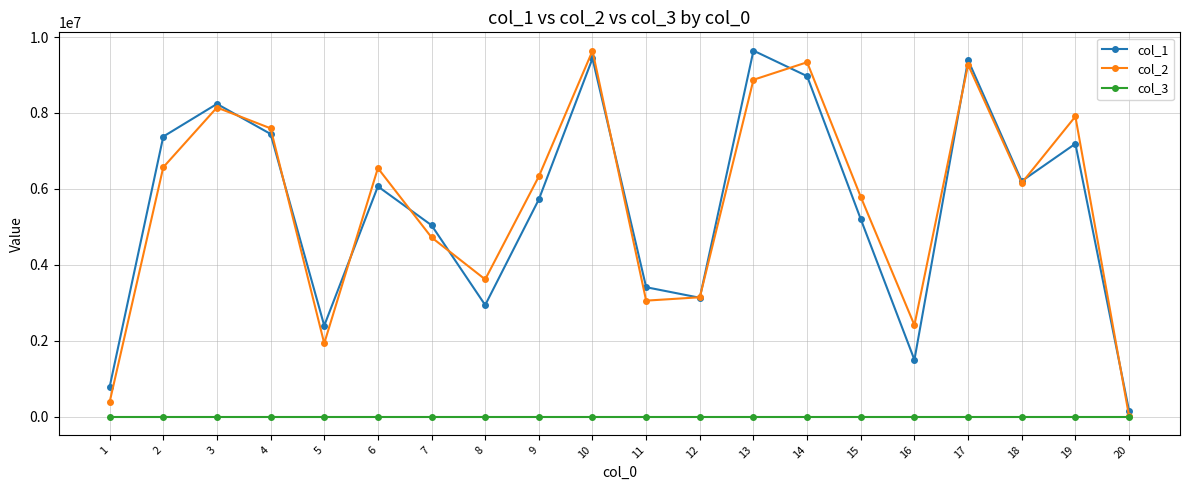

At which category does col_2 reach its first local peak?

3